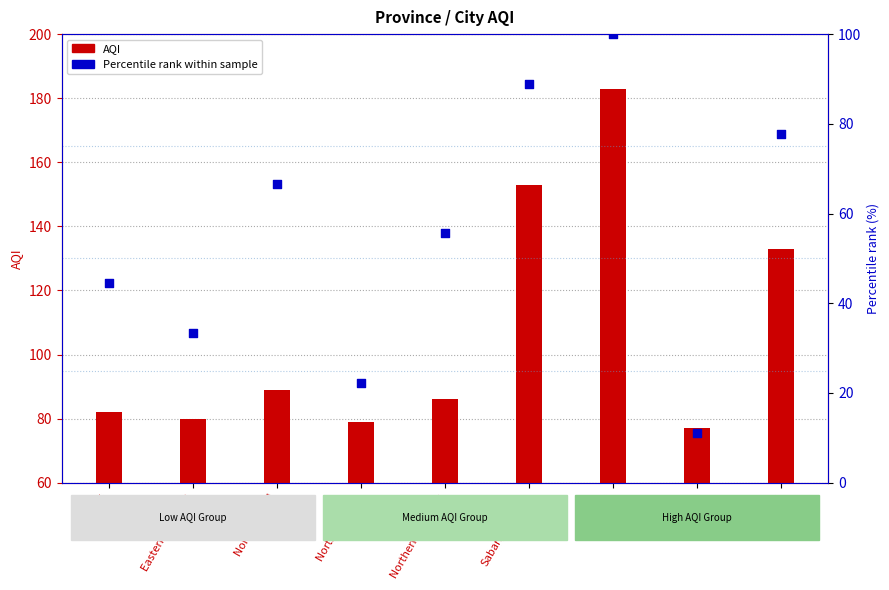

Which series reaches the maximum Y coordinate?

AQI